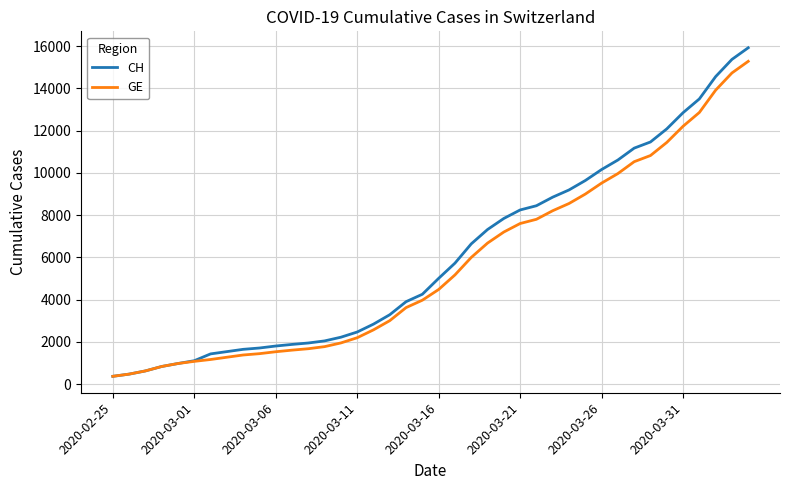

What are all the series names shown in the legend?

CH, GE